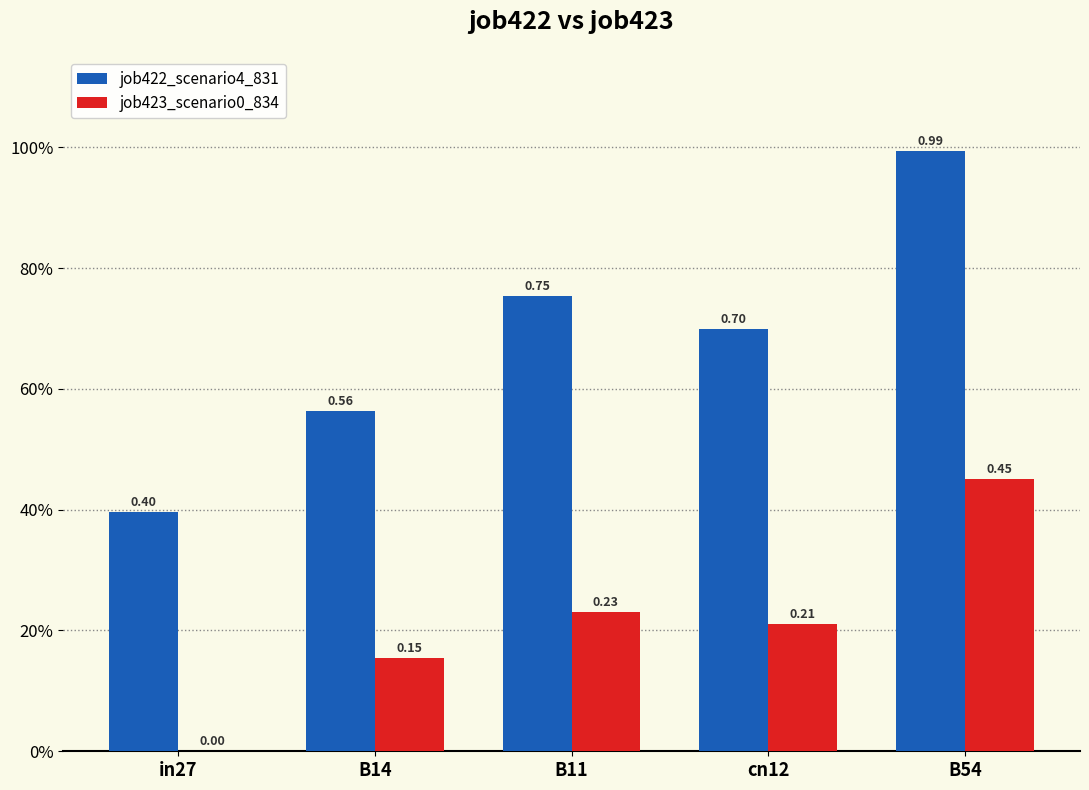

Are the bars horizontal?

No